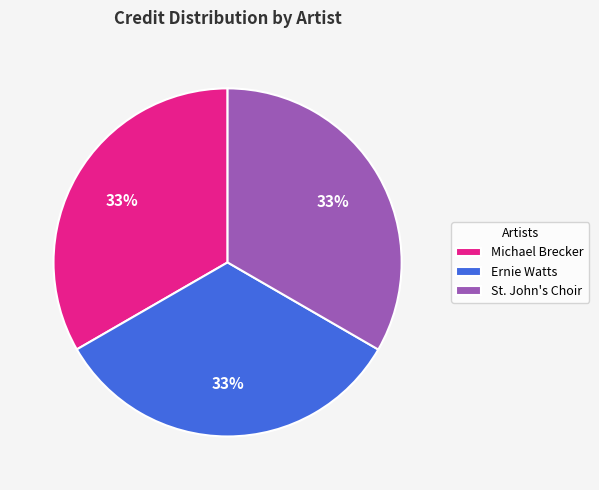

Count the number of slices in the pie.

3